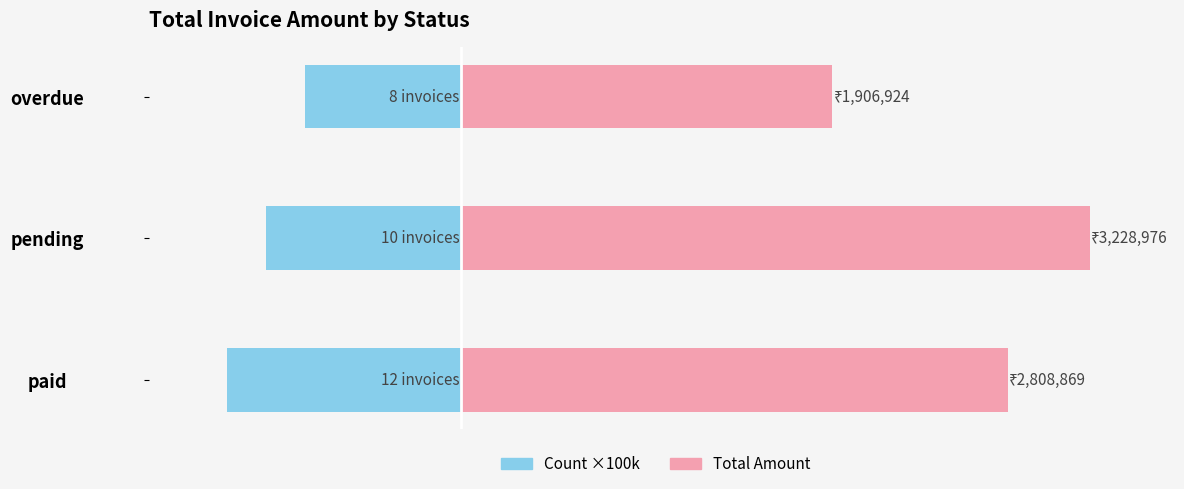

What are all the series names shown in the legend?

Count ×100k, Total Amount